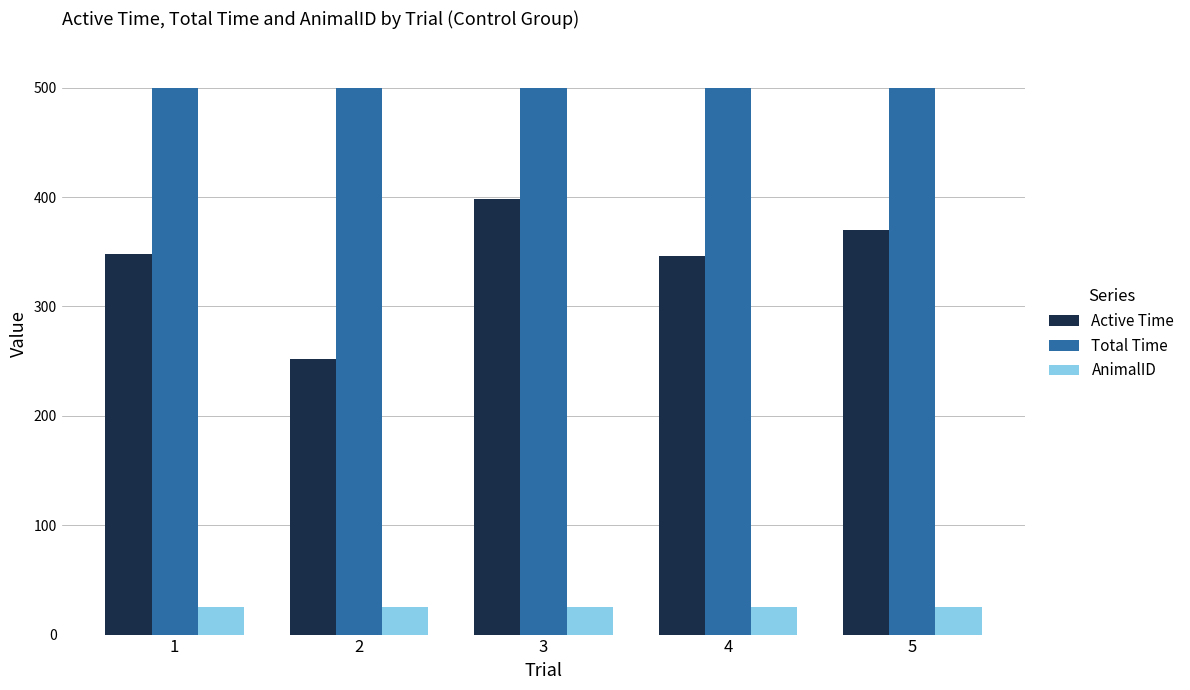

What is the minimum value shown in the chart?

25.0